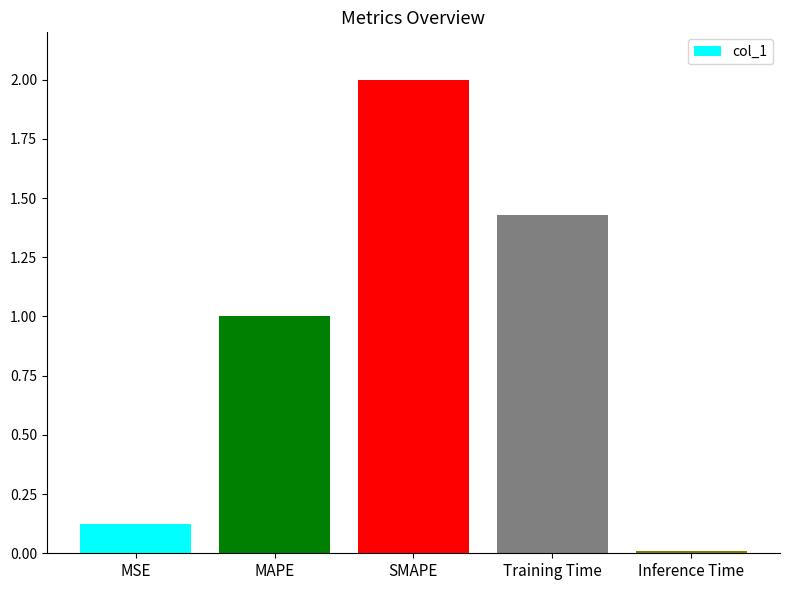

Which has a higher value, MAPE or Inference Time?

MAPE